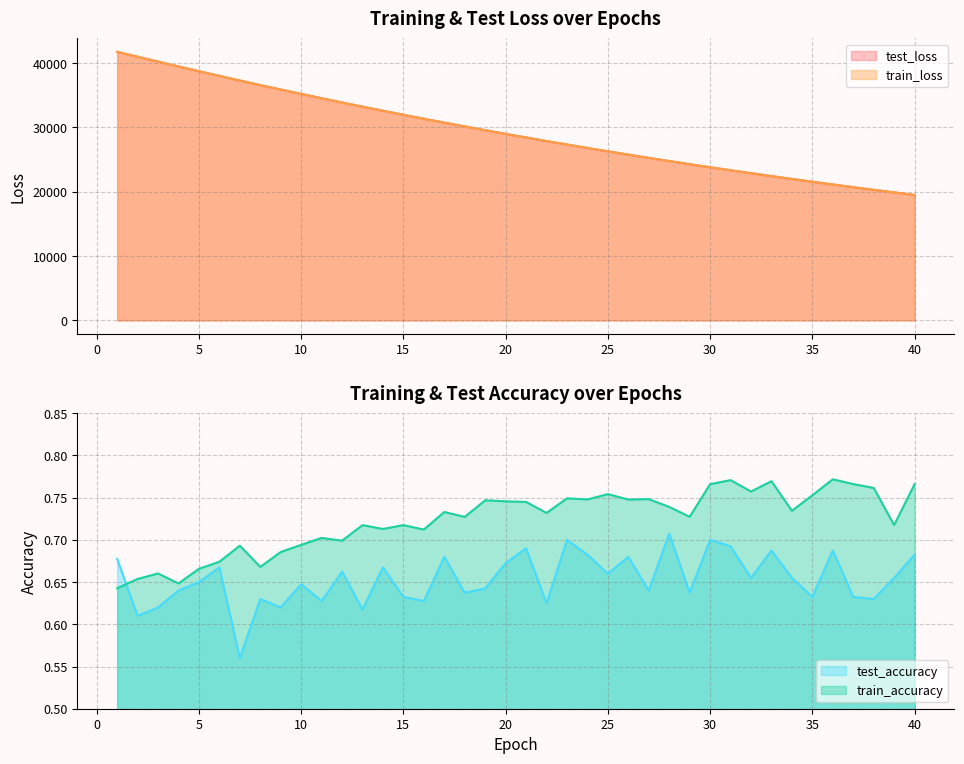

Is it true that train_accuracy equals 0.8 at 38?

True